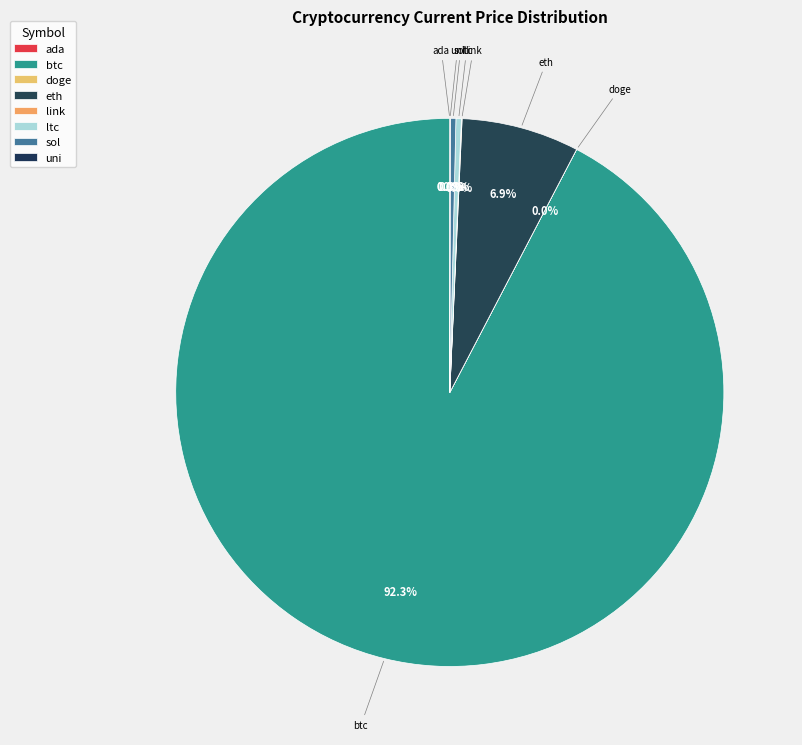

How many segments does this pie chart have?

8